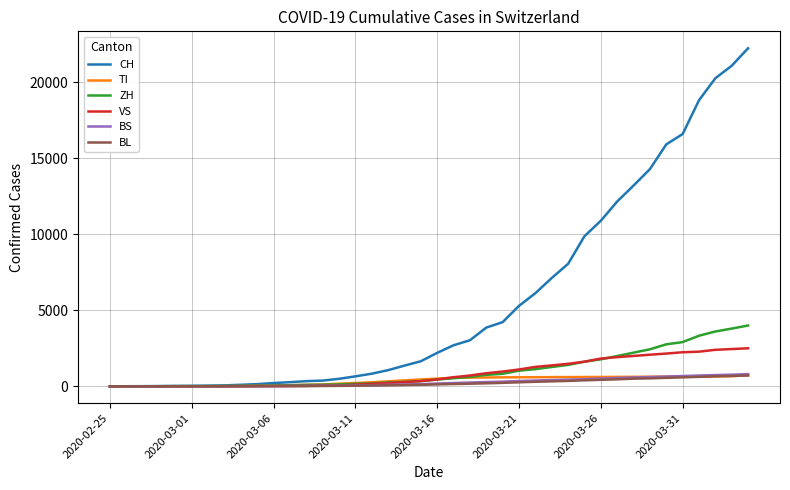

What is the maximum value for TI?

717